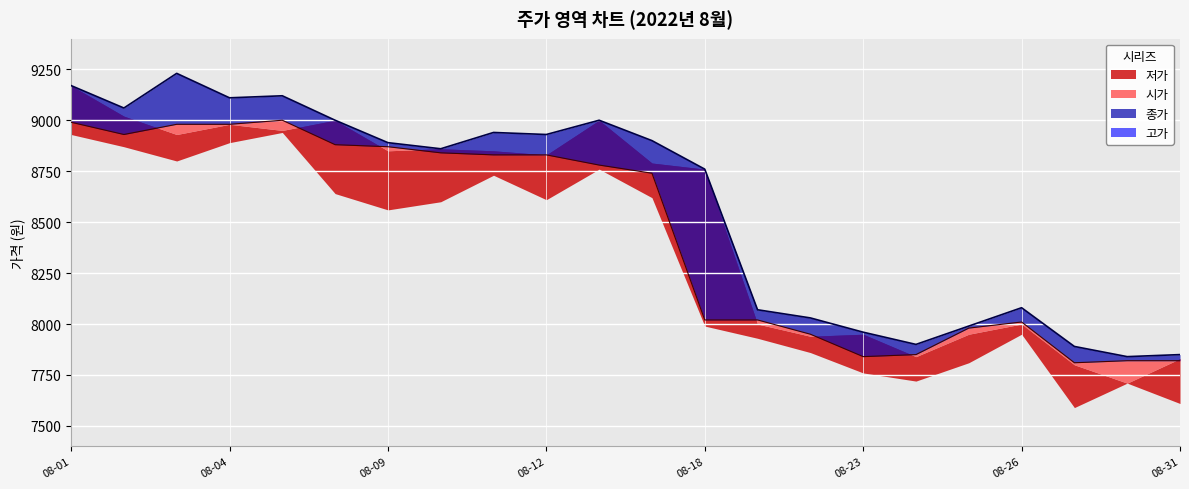

True or false: 저가 and 시가 cross at least once.

False